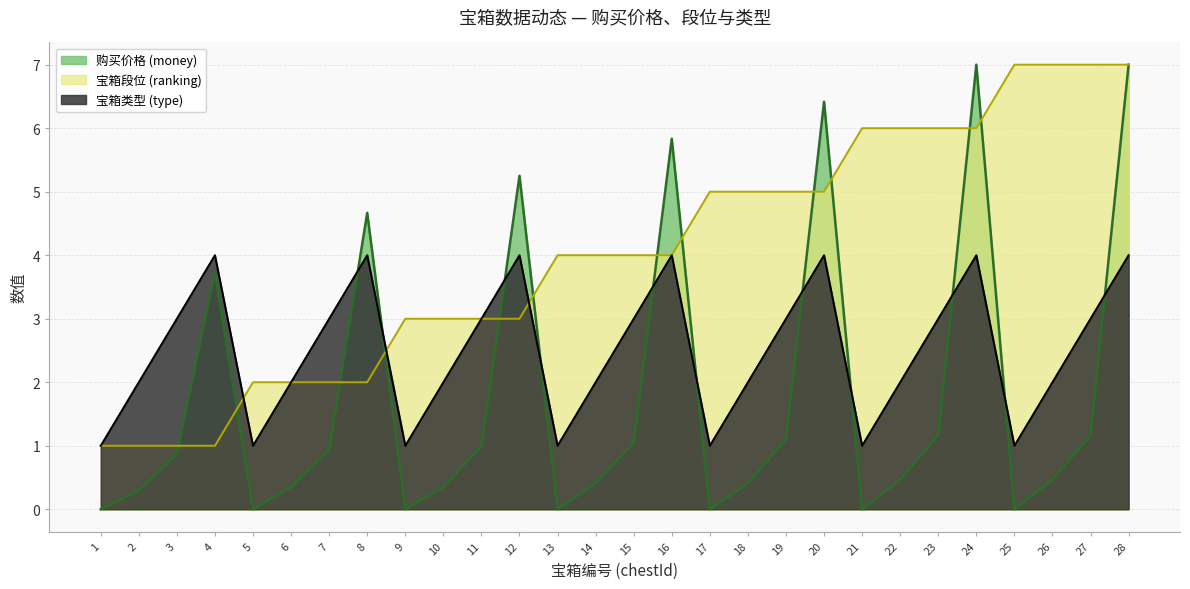

Which series changed the most between 4 and 23?

宝箱段位 (ranking)